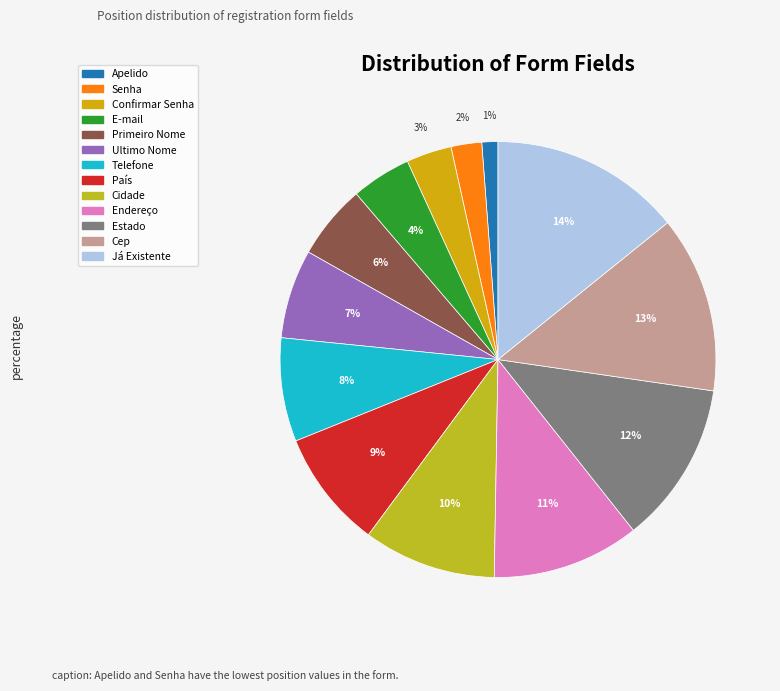

Rank the categories by value from lowest to highest.

Apelido, Senha, Confirmar Senha, E-mail, Primeiro Nome, Ultimo Nome, Telefone, País, Cidade, Endereço, Estado, Cep, Já Existente